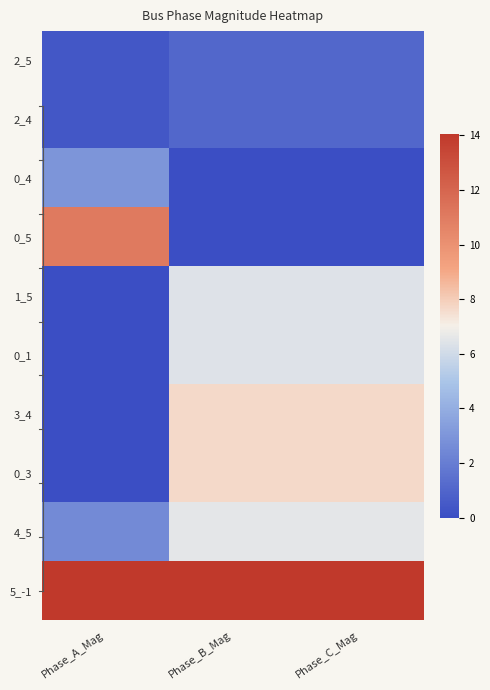

What is the difference between the highest and lowest values at Phase_A_Mag?

14.1